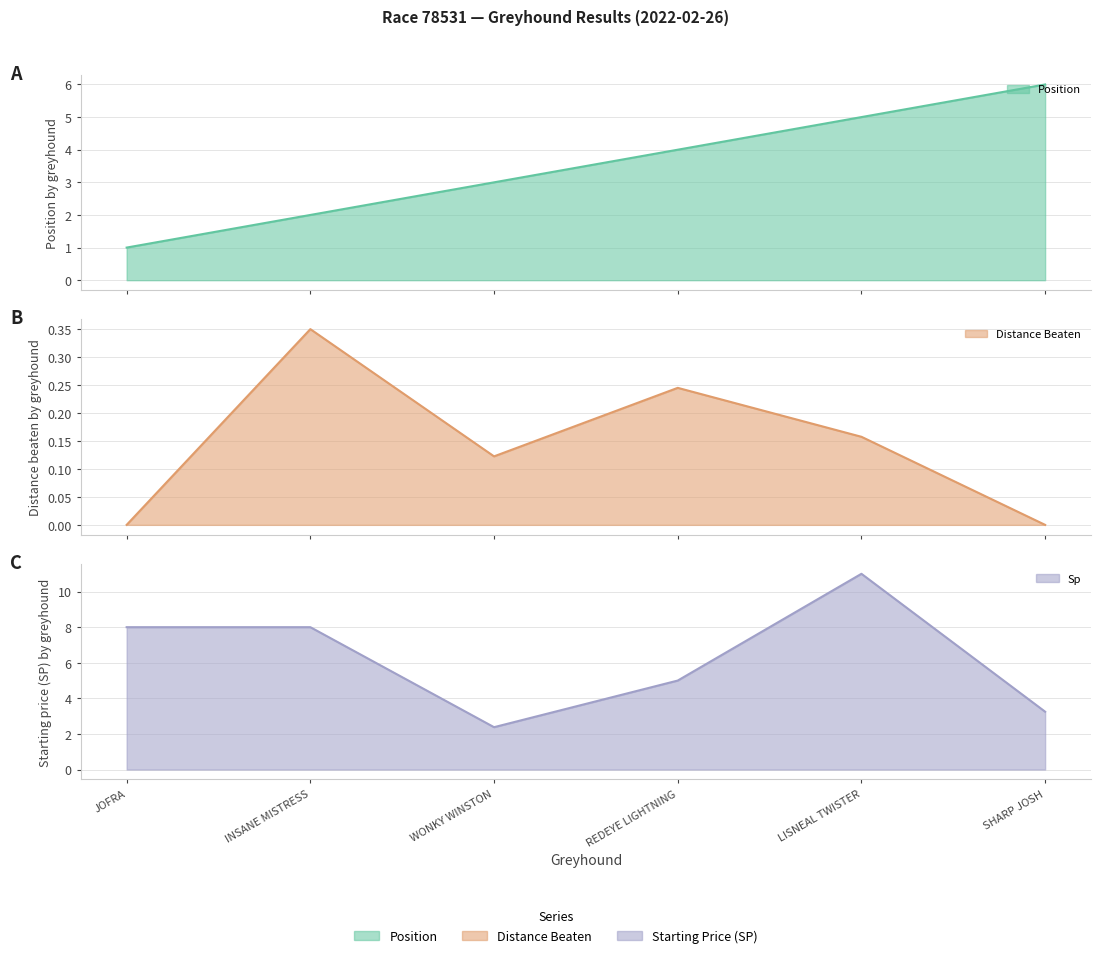

Which series has the largest total across all categories?

sp